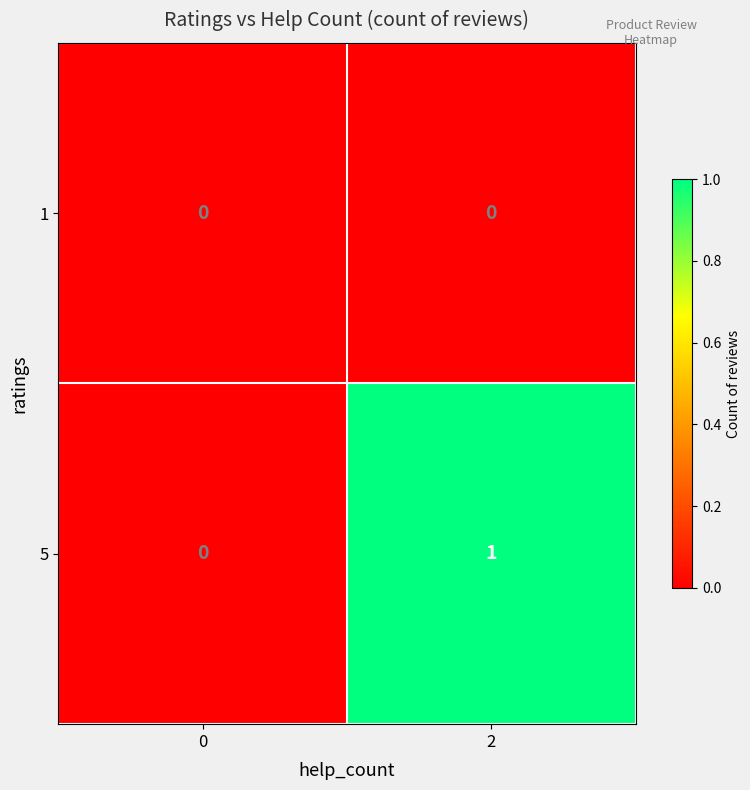

Reading left to right, list all the values displayed in this chart.

1: 0=0	2=0
5: 0=0	2=1